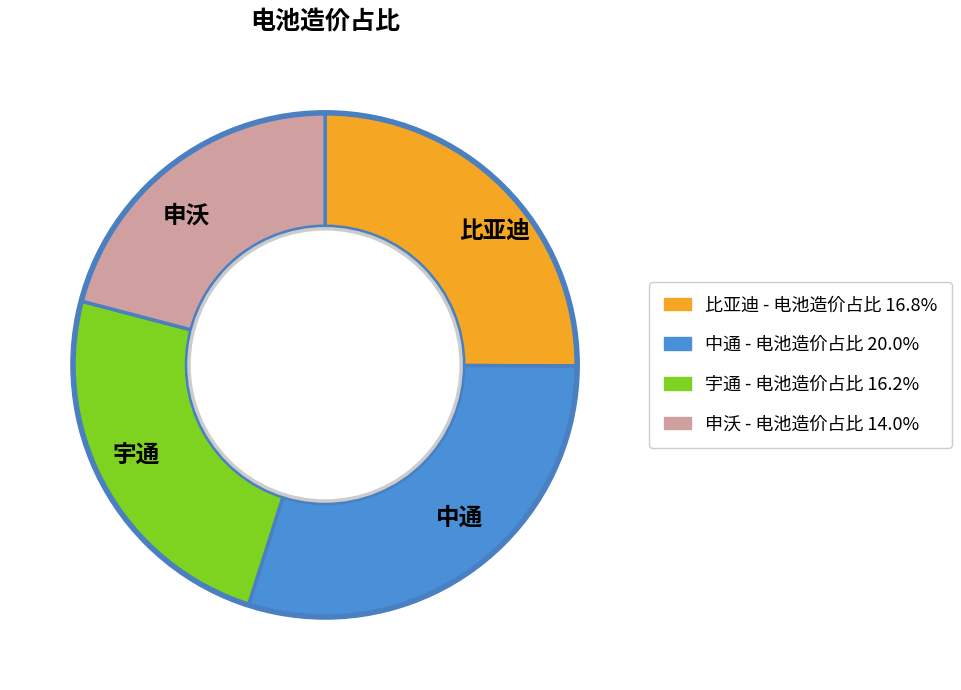

Is 申沃 the majority of the pie?

No